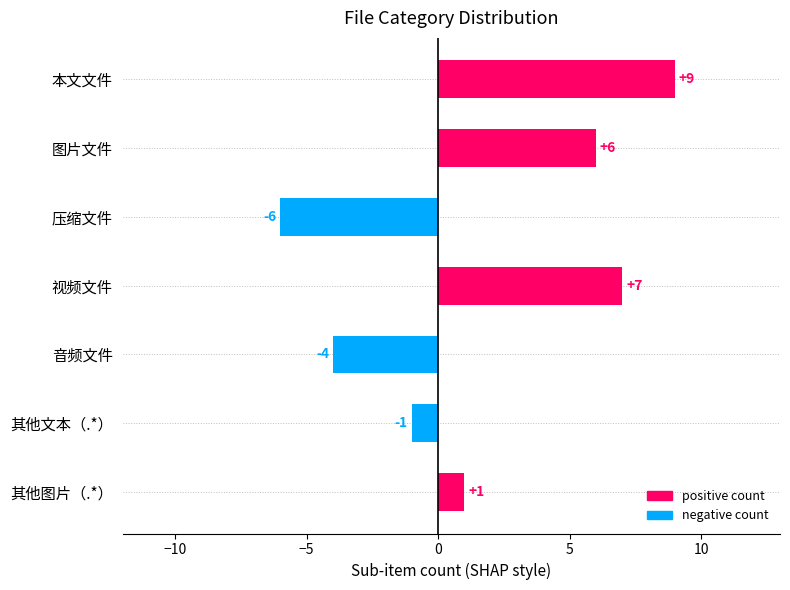

The value at 其他图片（.*） is 1. True or false?

True